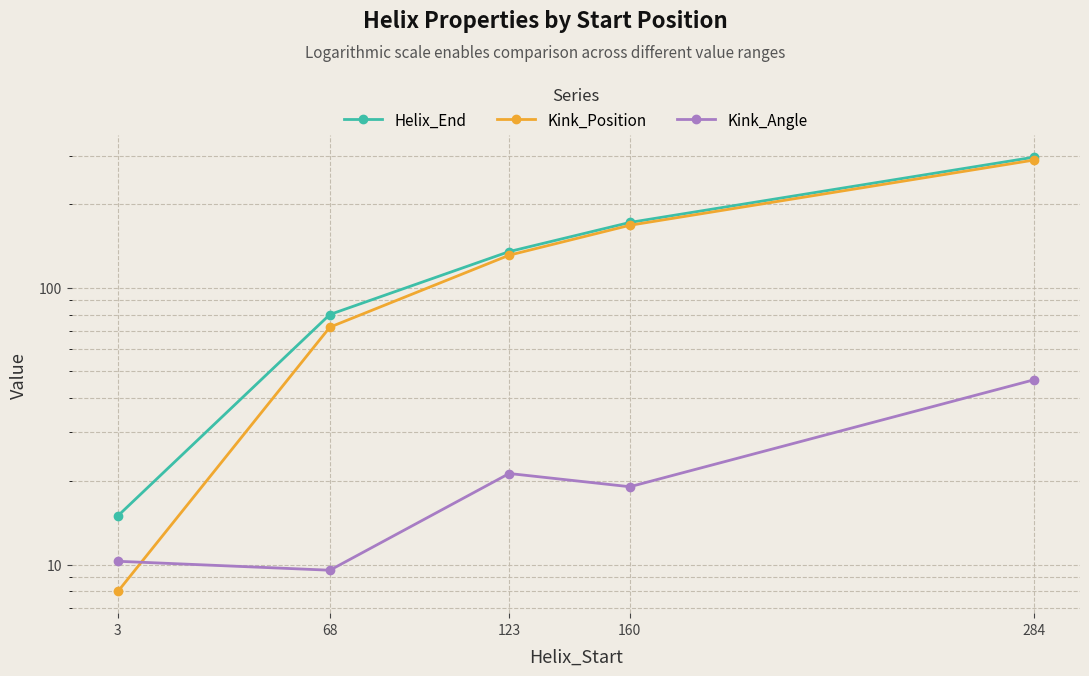

What is the difference between the Kink_Angle values at 3 and 160?

8.8